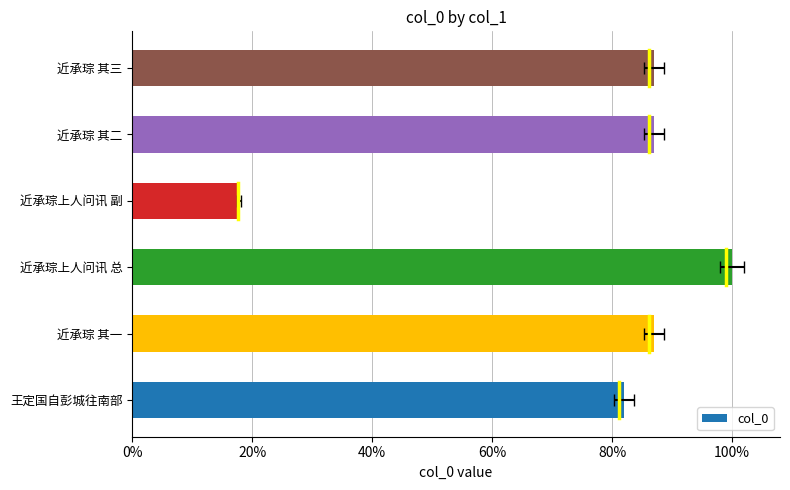

Reading right to left, extract all data points from this chart.

978600	978601	199787	1125016	978602	922723